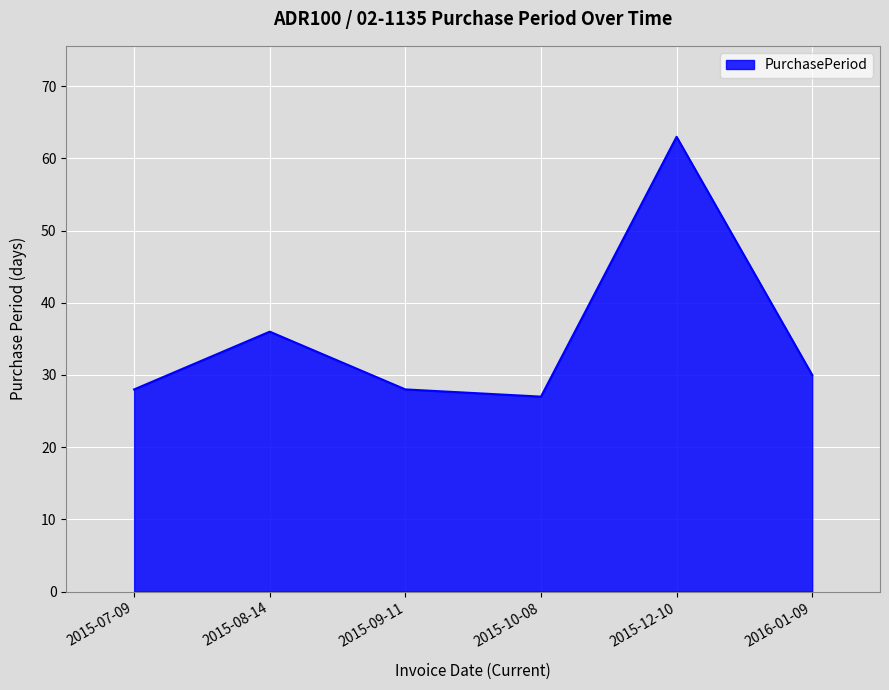

Reading right to left, extract all data points from this chart.

30	63	27	28	36	28